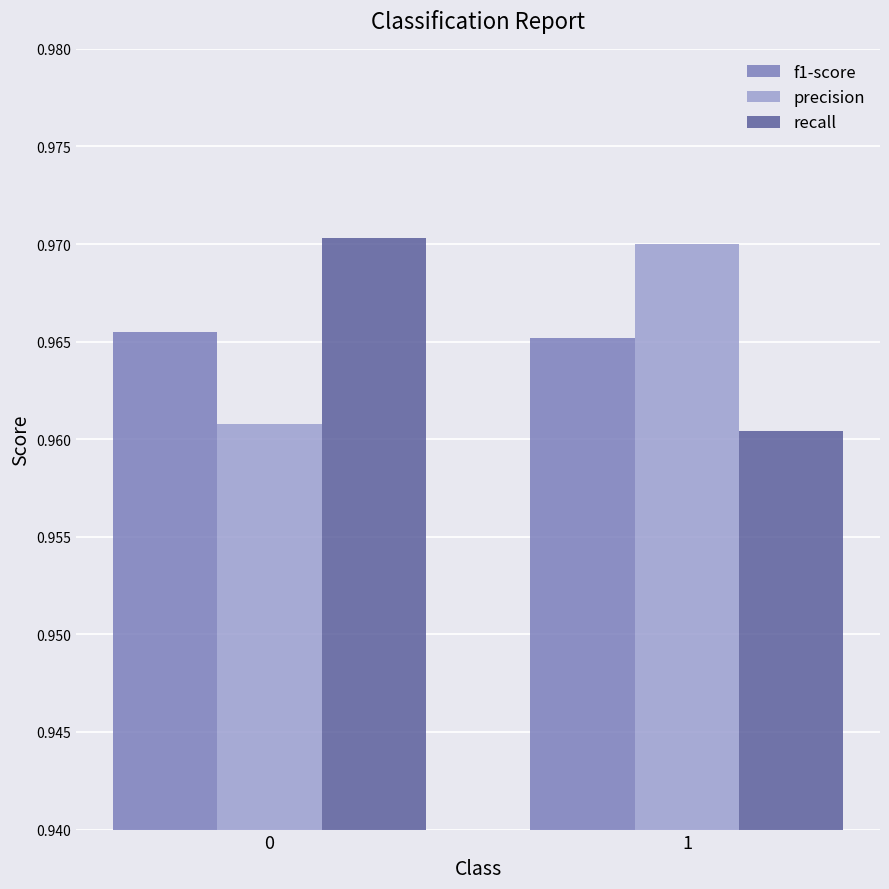

Is it true that recall equals 1.5 at 0?

False